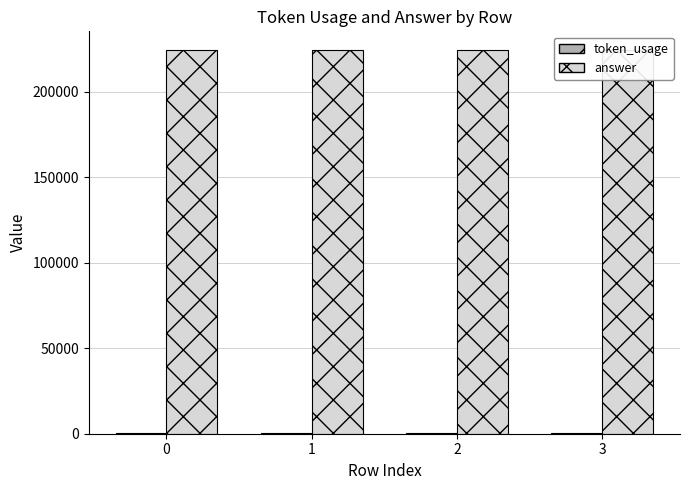

Which series has the largest total across all categories?

answer